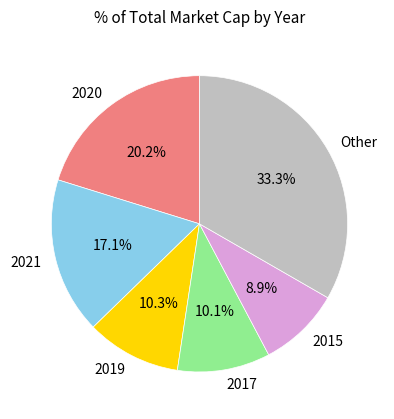

Is 2019 the majority of the pie?

No